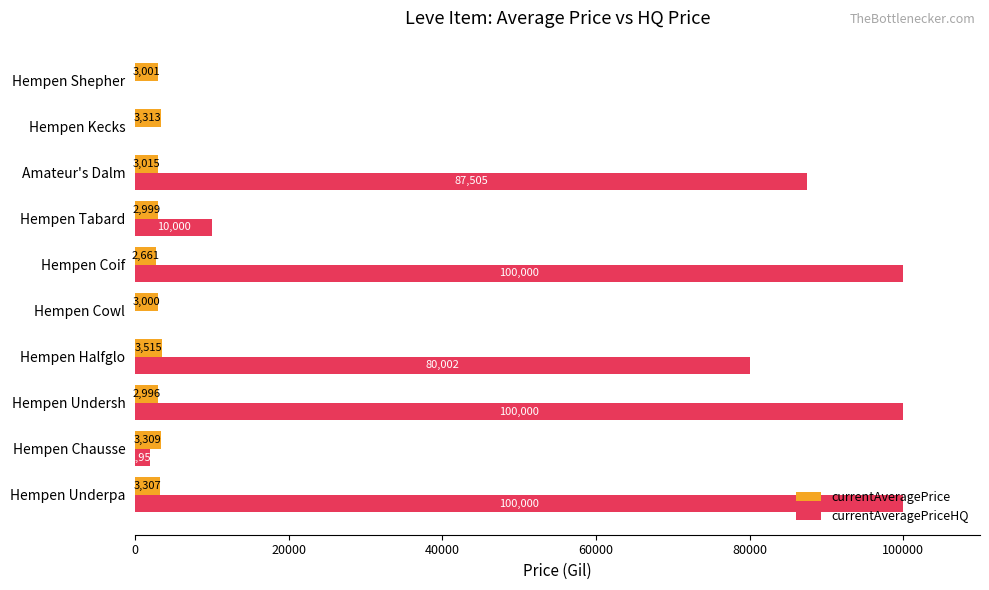

At which category is the sum across all series the highest?

Hempen Underpa